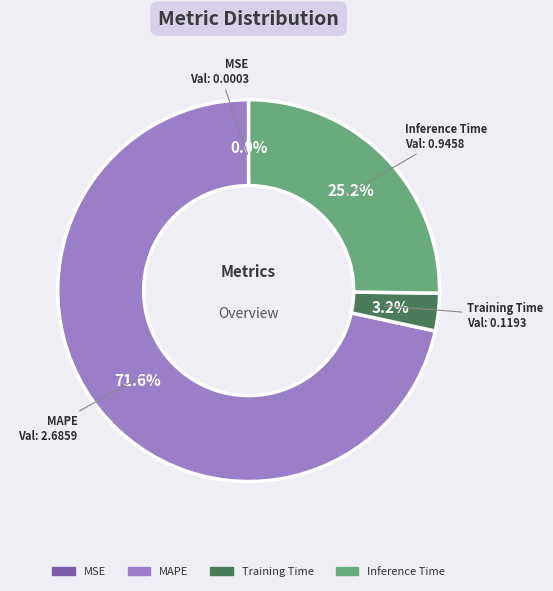

Does any single category account for the majority?

Yes